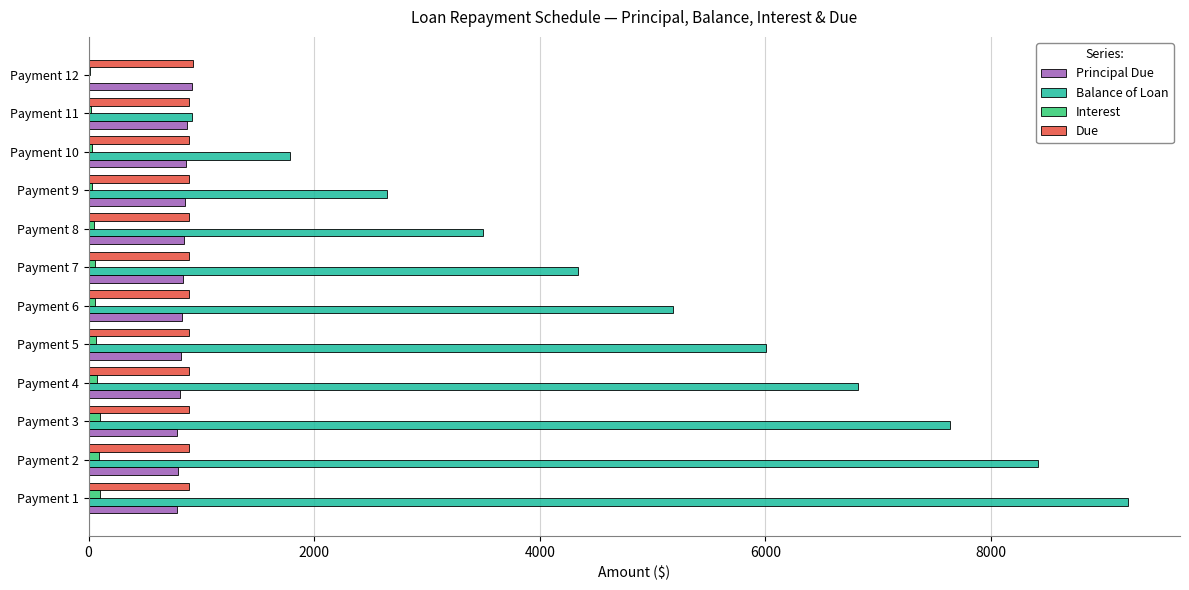

Is the value of Due at Payment 6 greater than the value of Balance of Loan at Payment 2?

No